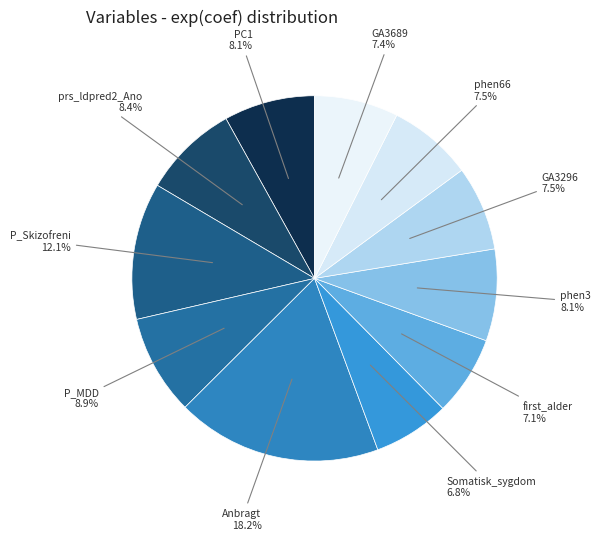

How many segments does this pie chart have?

11